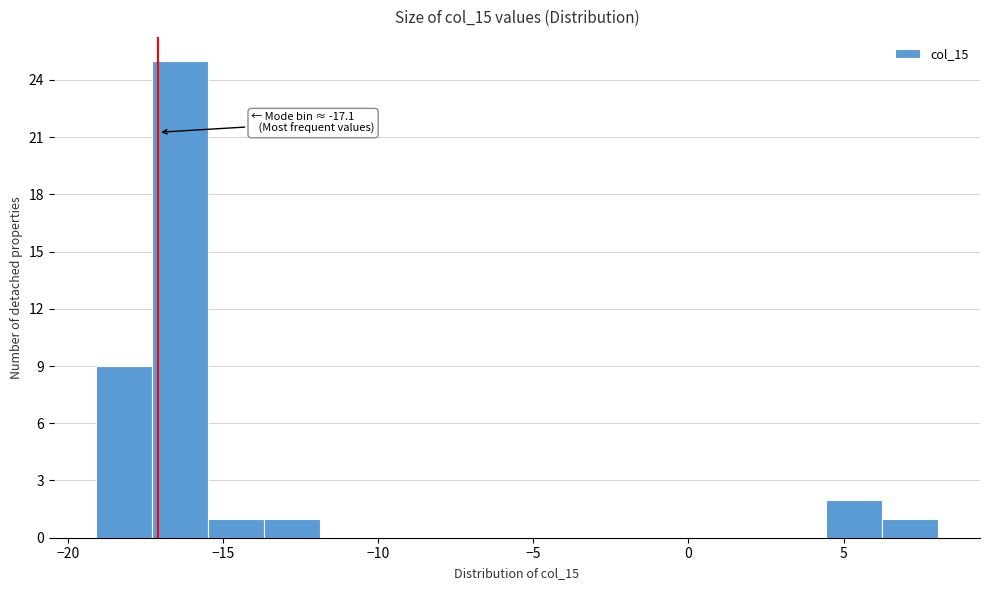

Read against the x-axis, roughly where is the centre of the tallest bar?

-16.5